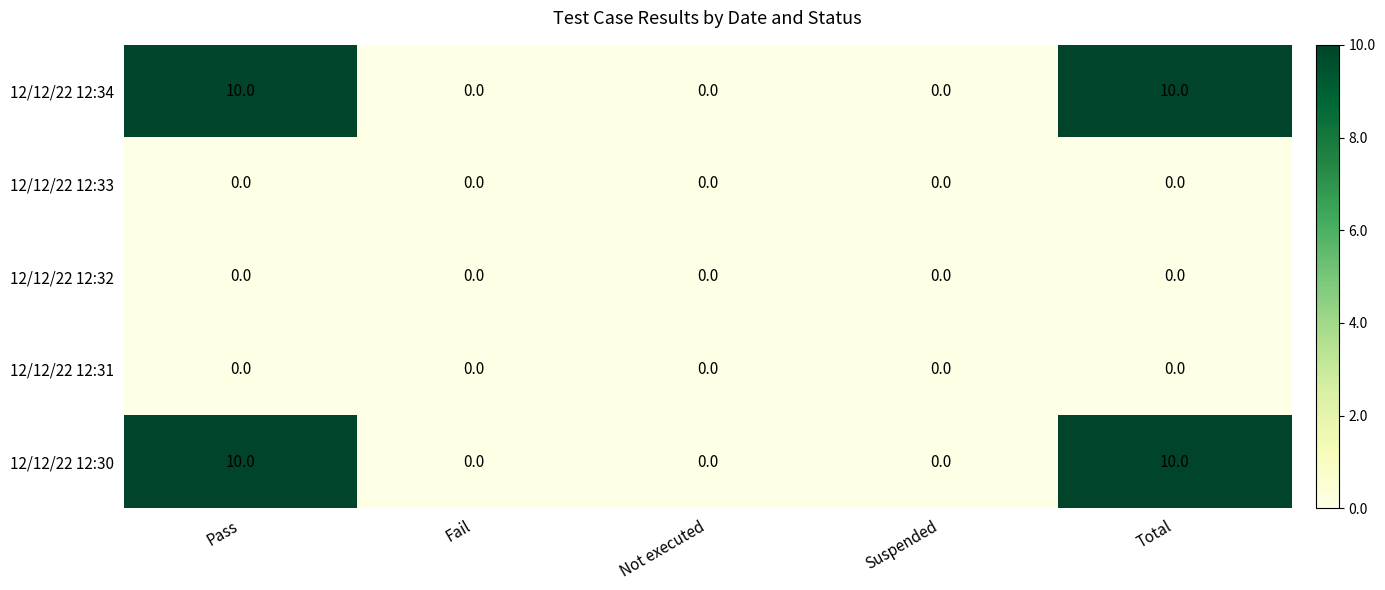

What is the highest value of the 12/12/22 12:30 series?

10